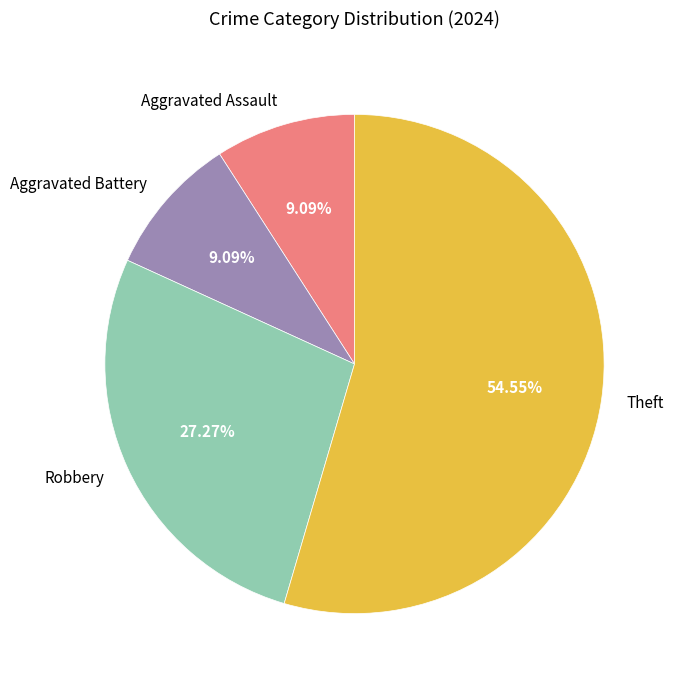

Is it true that Theft is 60% of the pie?

False